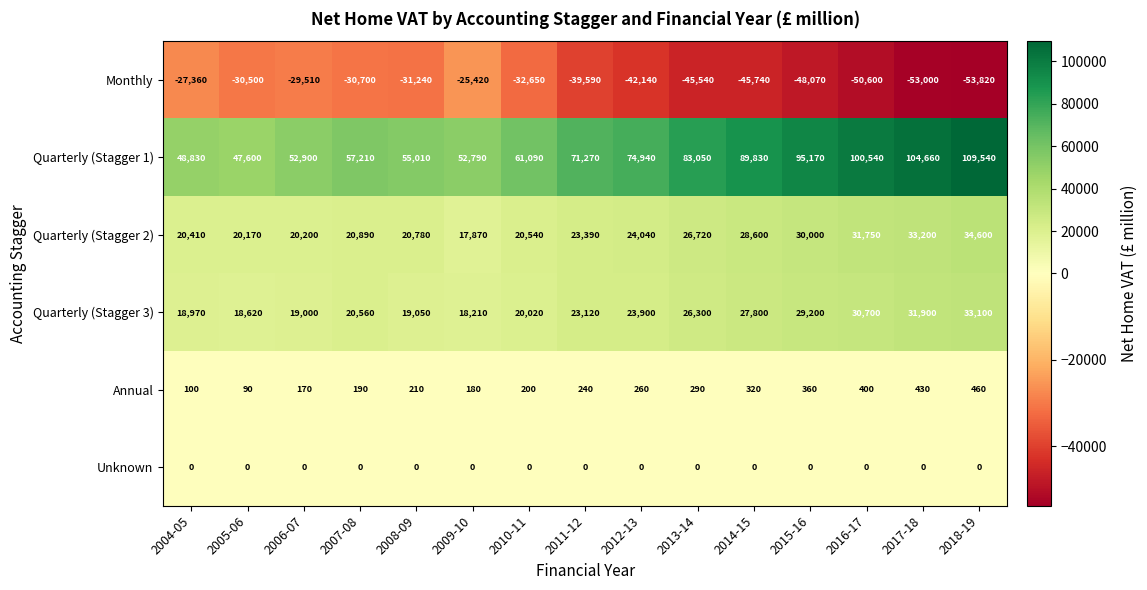

Which label corresponds to the largest value in the chart?

2018-19